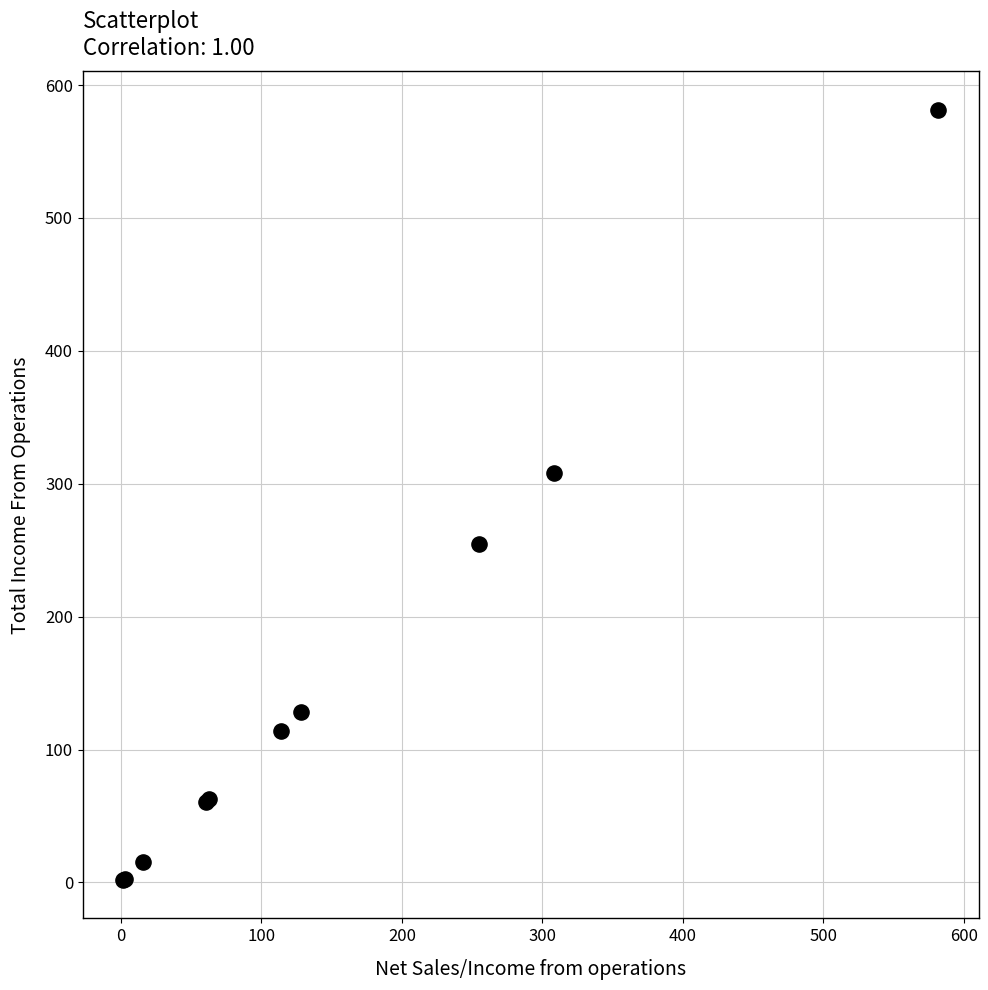

What Y value in the scatter plot is closest to 291?

307.9